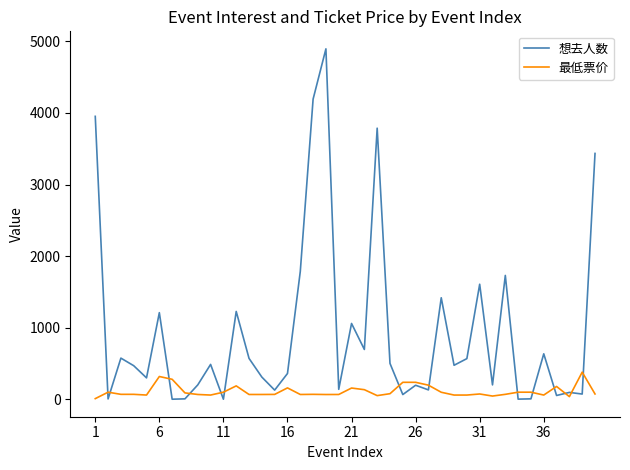

Which series has the largest total across all categories?

想去人数